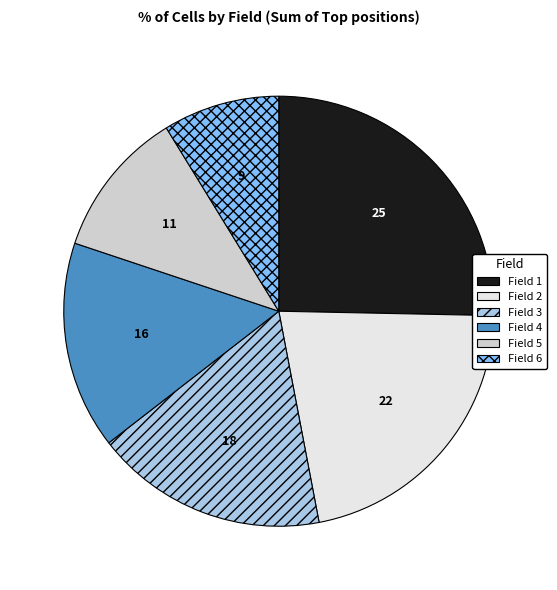

Does any single category account for the majority?

No